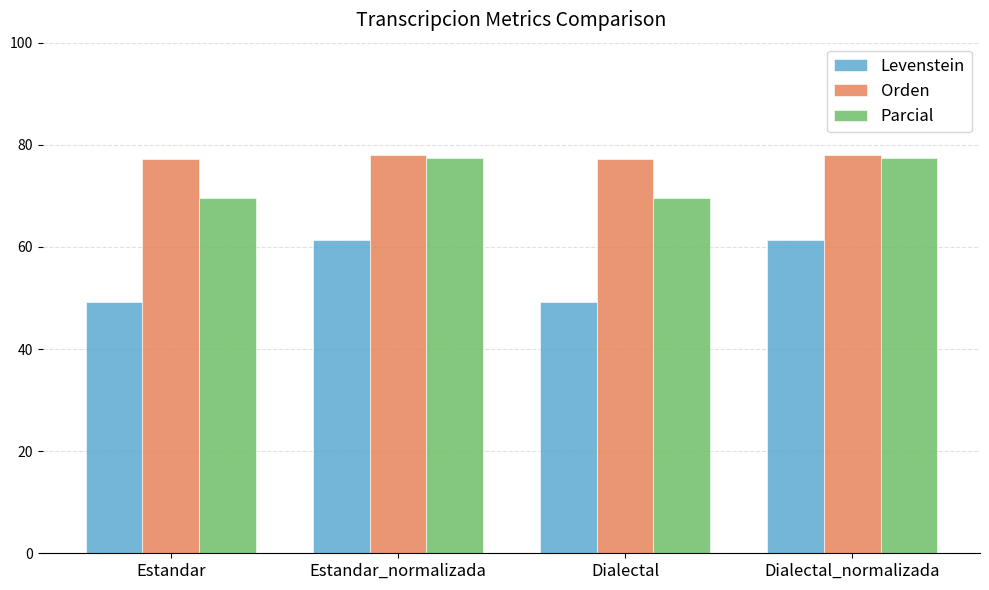

What is the difference between the maximum and second lowest values in the Orden series?

0.7